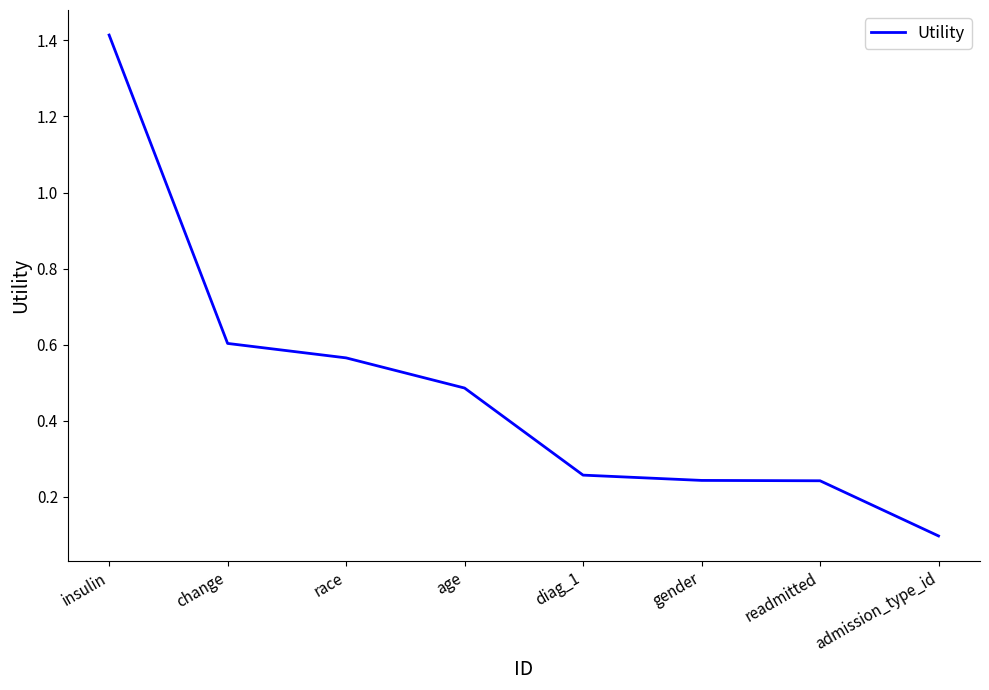

What position from the right is admission_type_id?

1